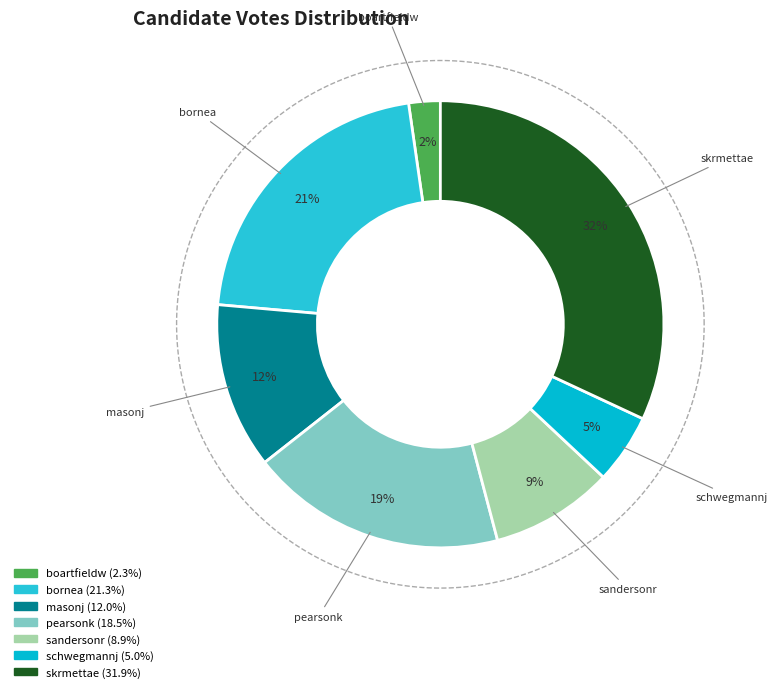

Rank the categories by value from highest to lowest.

skrmettae, bornea, pearsonk, masonj, sandersonr, schwegmannj, boartfieldw